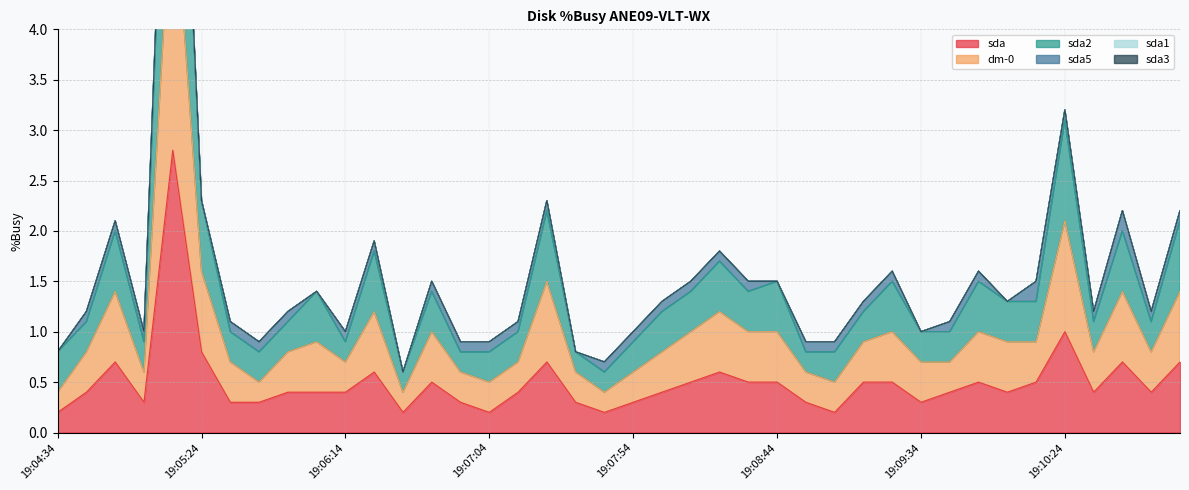

The value of sda2 at 19:04:44 is 1.8. True or false?

False